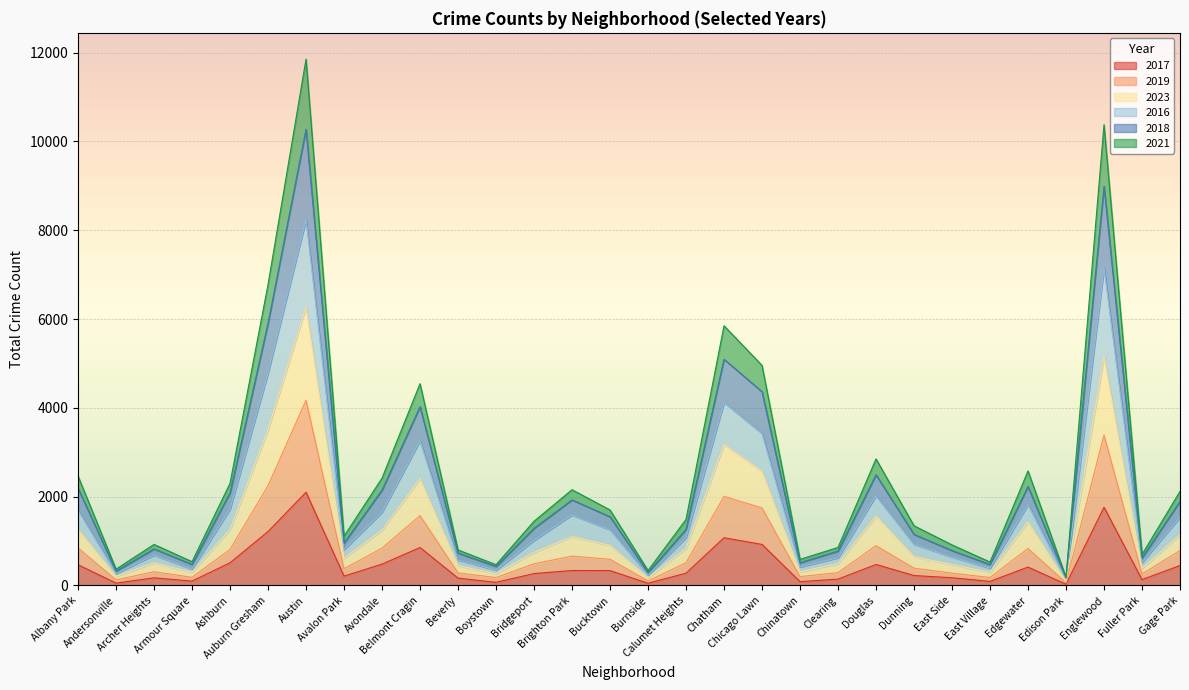

Which series has the widest spread of values?

2018